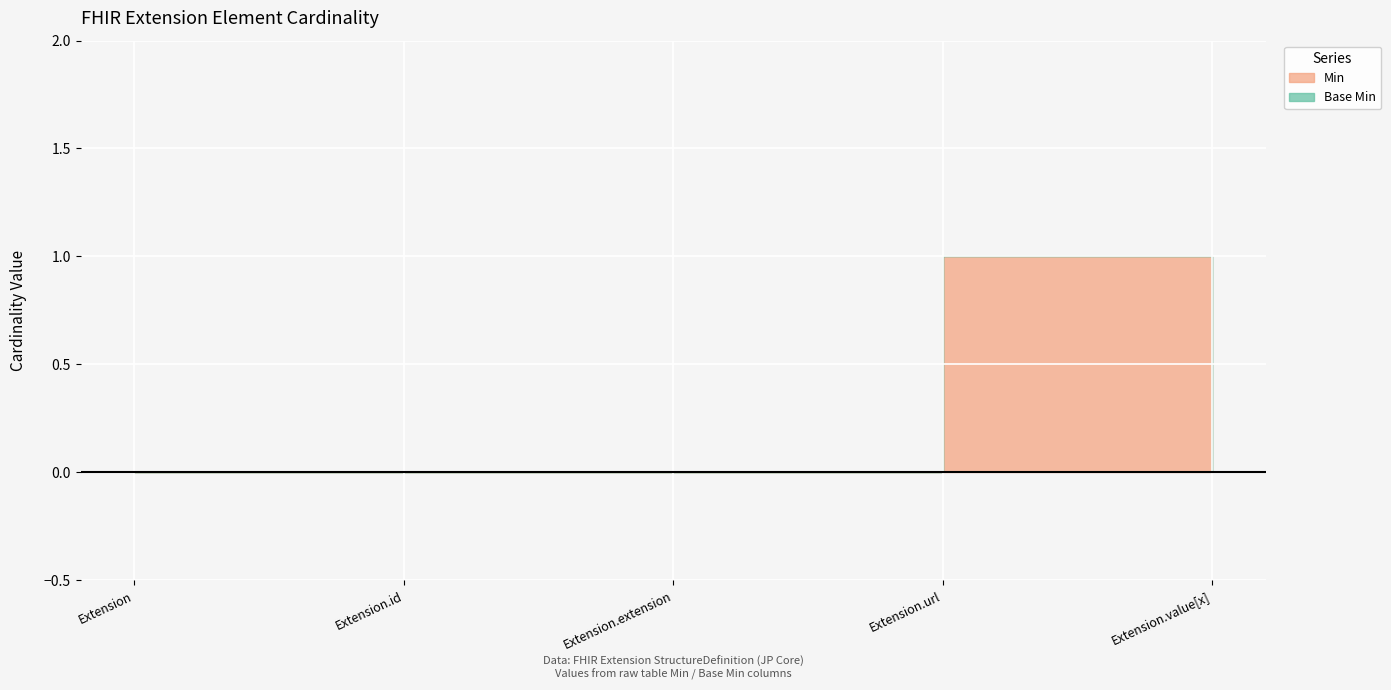

Rank the series at Extension.url from lowest to highest value.

Min, Base Min